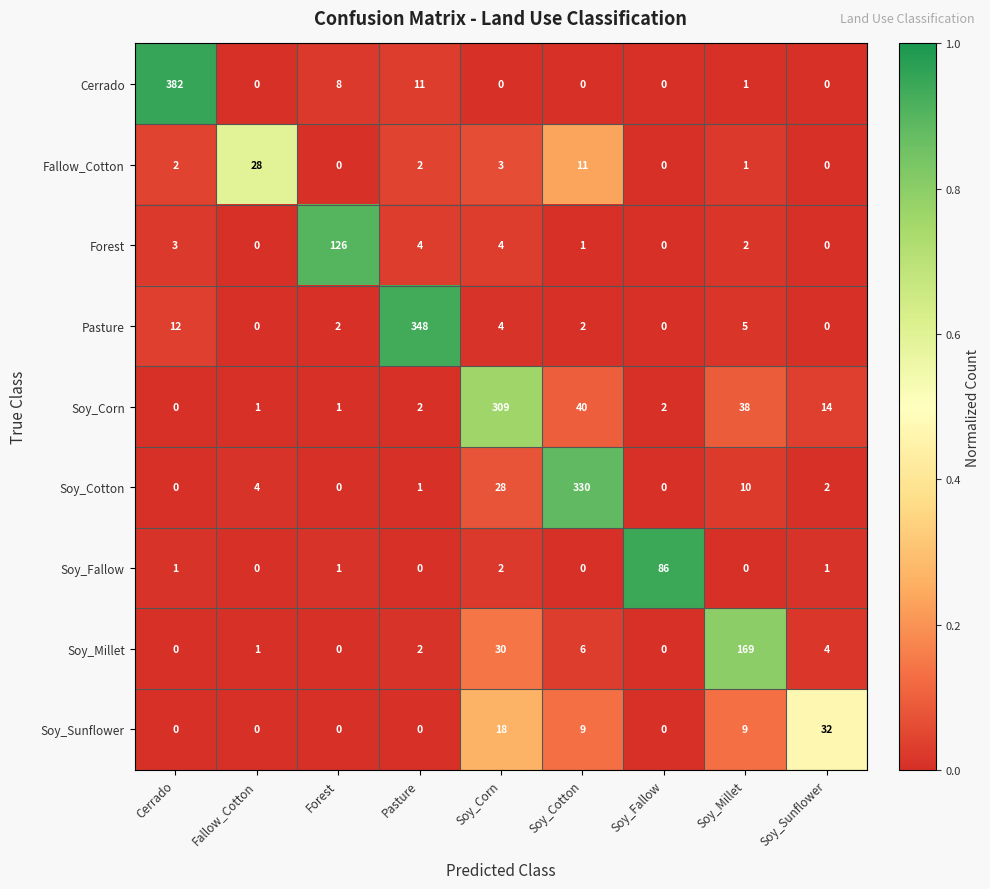

Rank the series by their maximum value, from highest to lowest.

Cerrado, Pasture, Soy_Cotton, Soy_Corn, Soy_Millet, Forest, Soy_Fallow, Soy_Sunflower, Fallow_Cotton